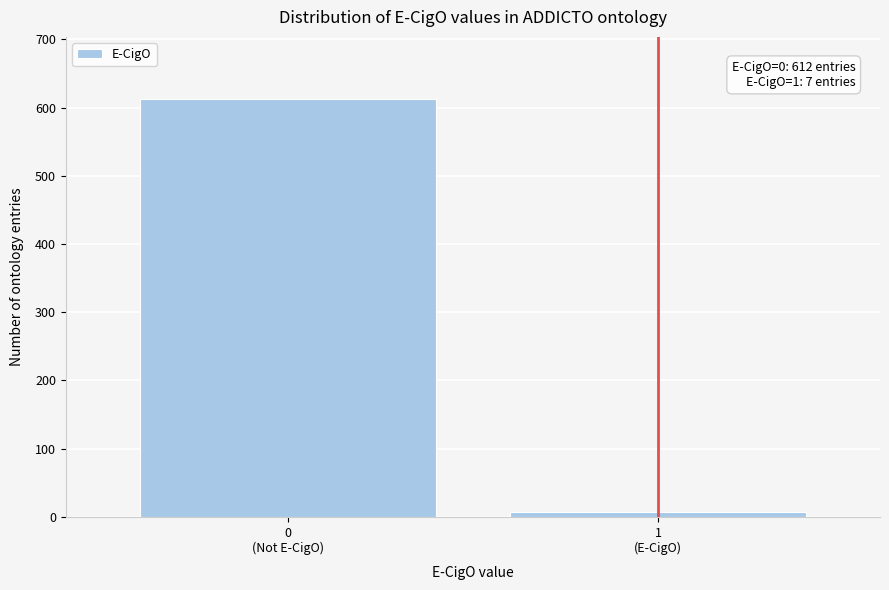

Reading left to right, list all the values displayed in this chart.

612	7